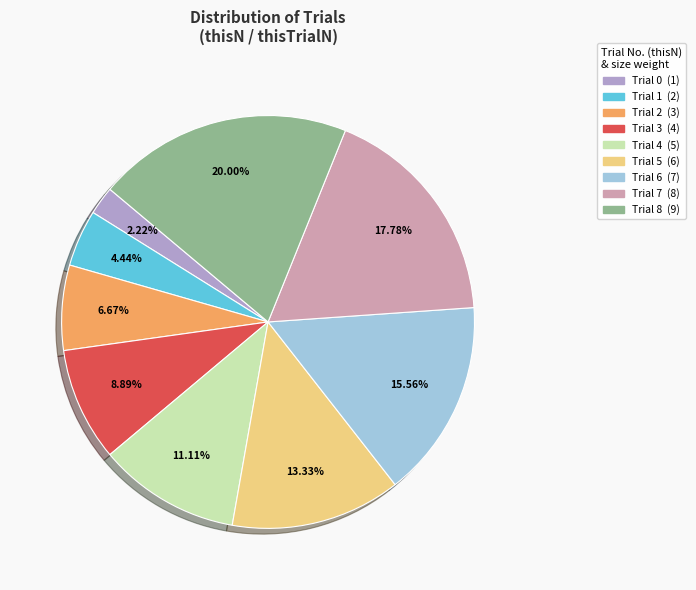

How many slices are in this pie chart?

9